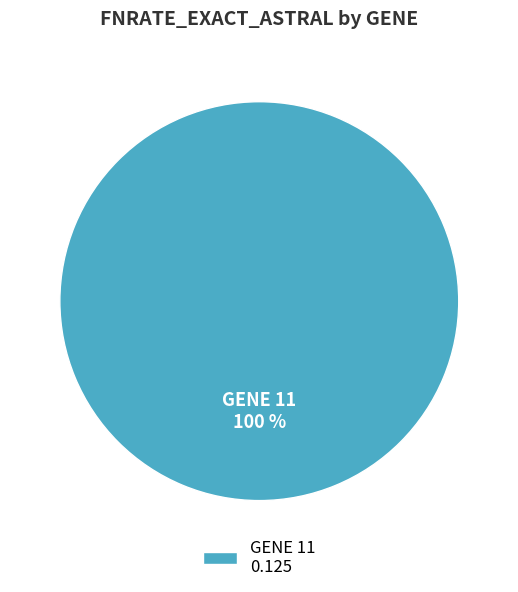

To the nearest percent, what percentage of the pie is GENE 11?

100%